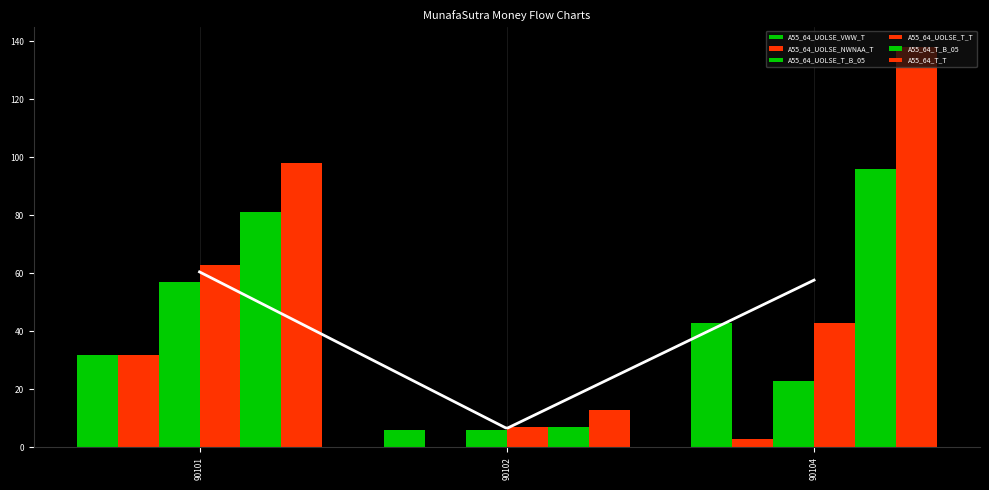

Which category has the lowest value in the A55_64_UOLSE_T_T series?

90102